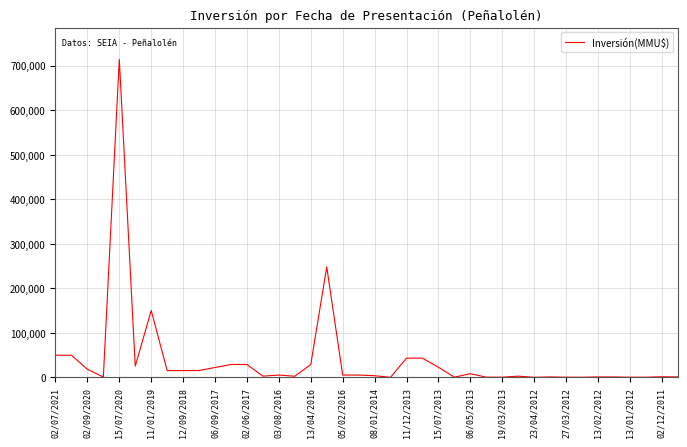

What is the difference between the maximum and minimum values?

714200